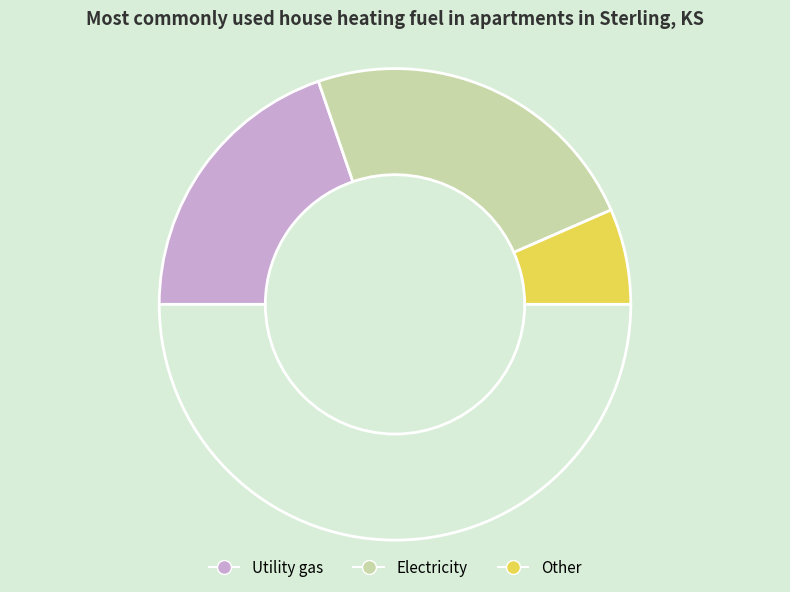

How many segments does this pie chart have?

4